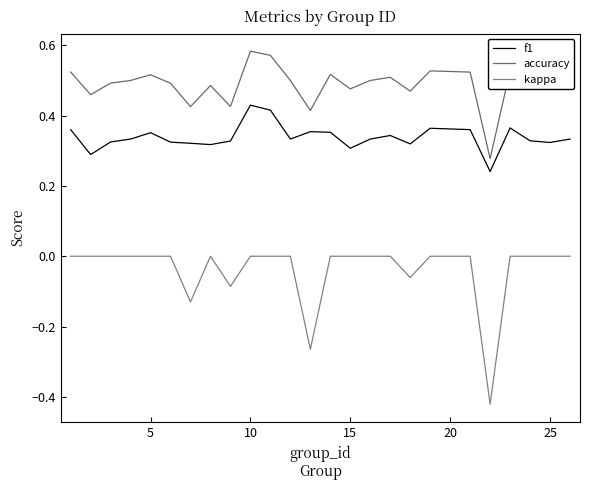

How many lines are shown in the chart?

3